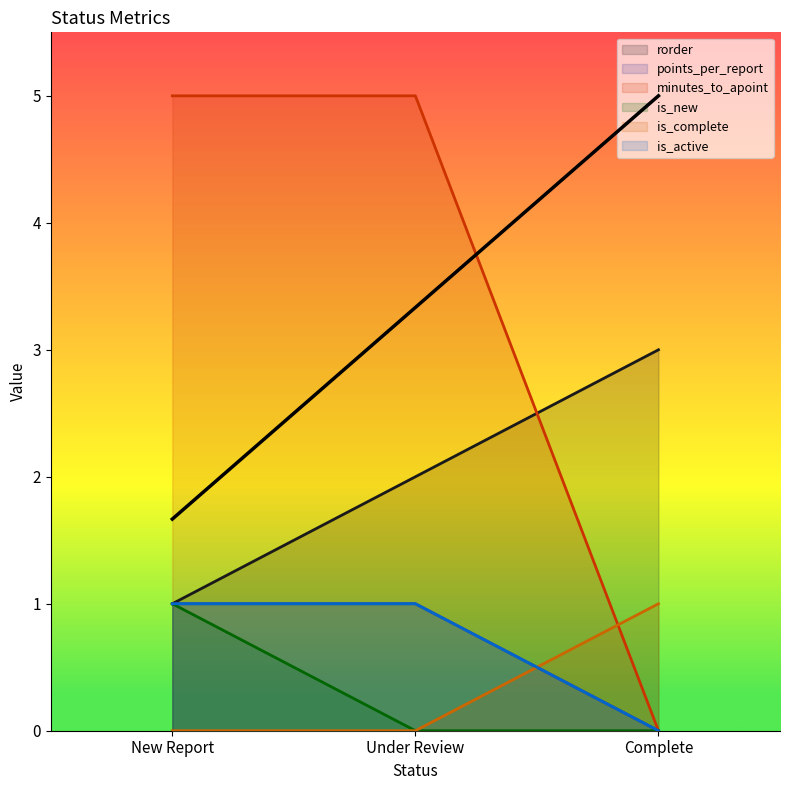

What is the spread (max minus min) of values at Under Review?

5